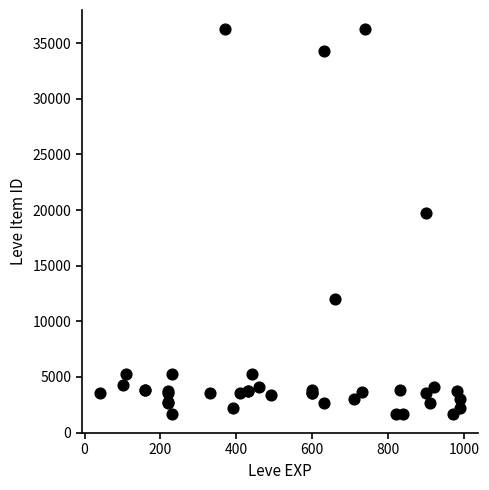

What Y value in the scatter plot is closest to 18967?

19744